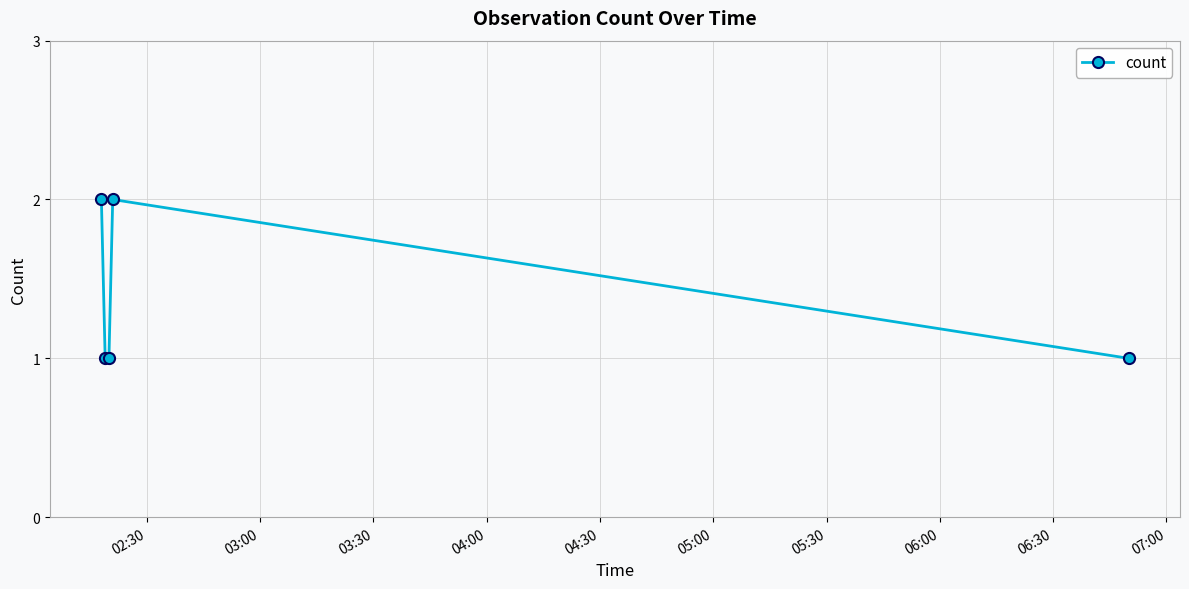

Reading left to right, what are all the values shown in this chart?

2	1	1	2	1